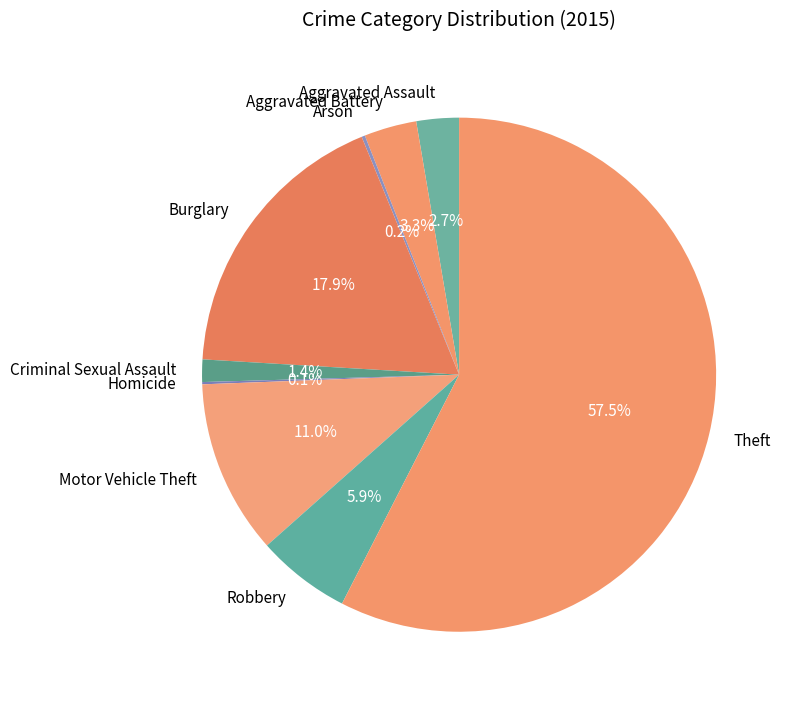

To the nearest percent, what is the difference between the largest and smallest slice percentages?

57%